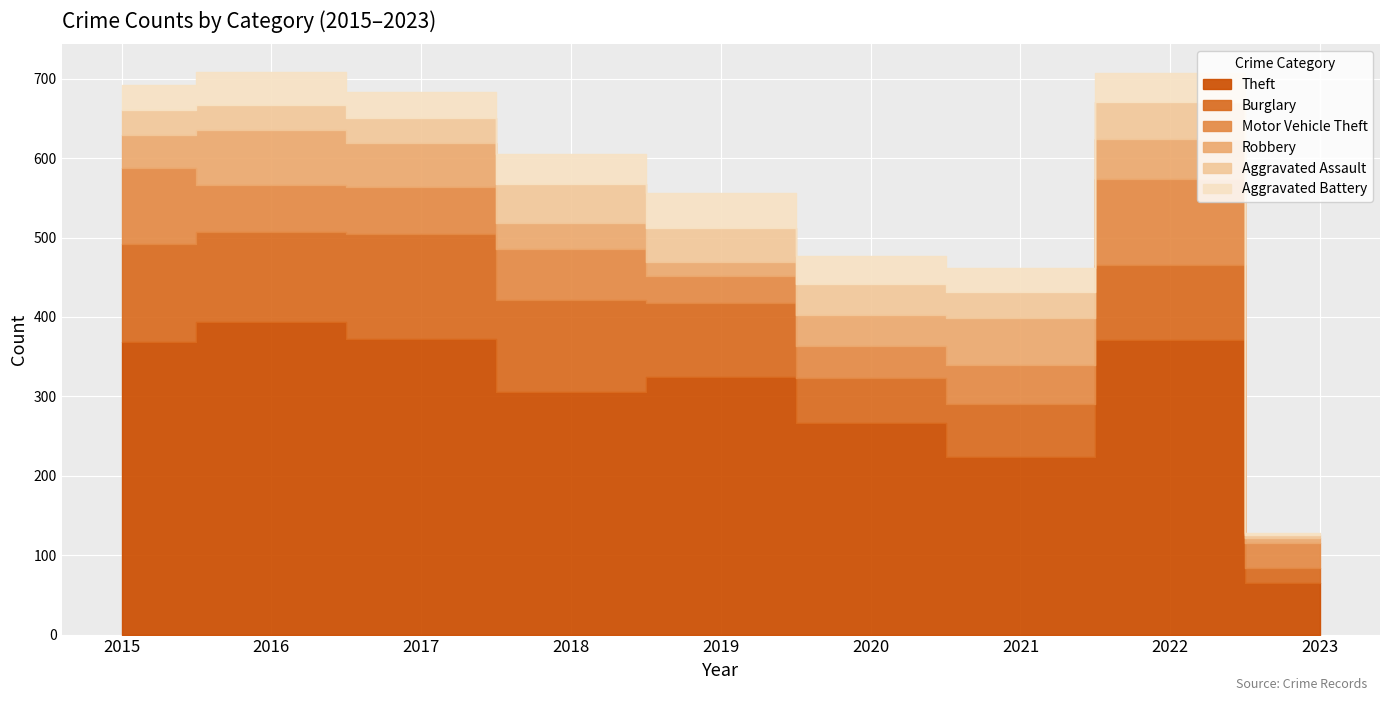

What is the spread (max minus min) of values at 2016?

362